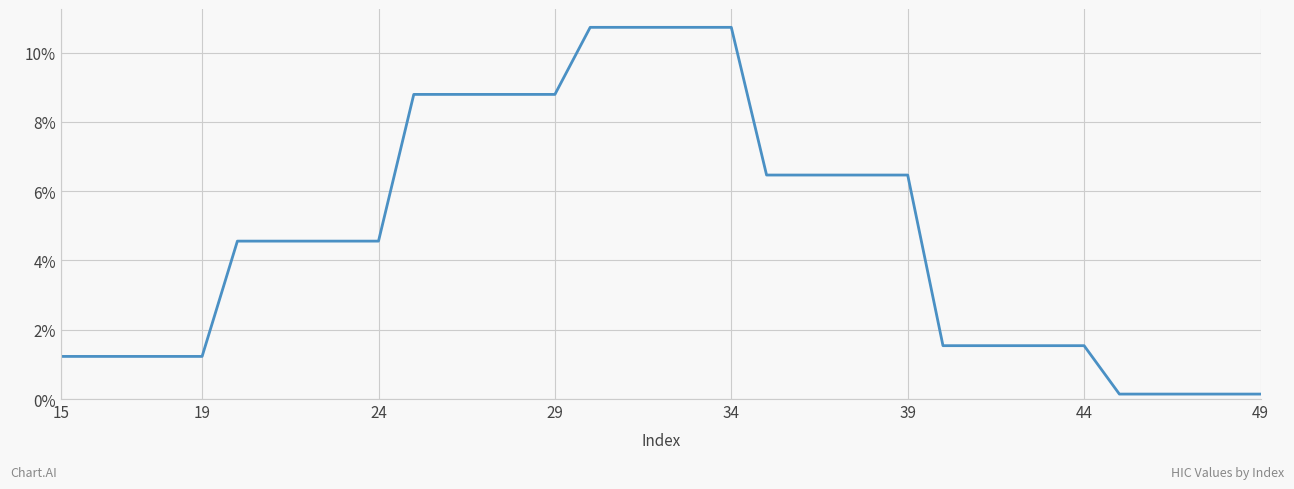

Is this an area chart (filled region under the line)?

No